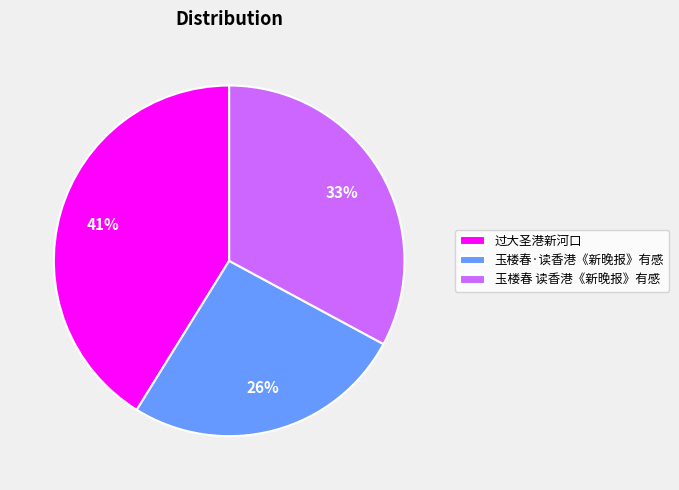

Rank the categories by value from highest to lowest.

过大圣港新河口, 玉楼春 读香港《新晚报》有感, 玉楼春·读香港《新晚报》有感